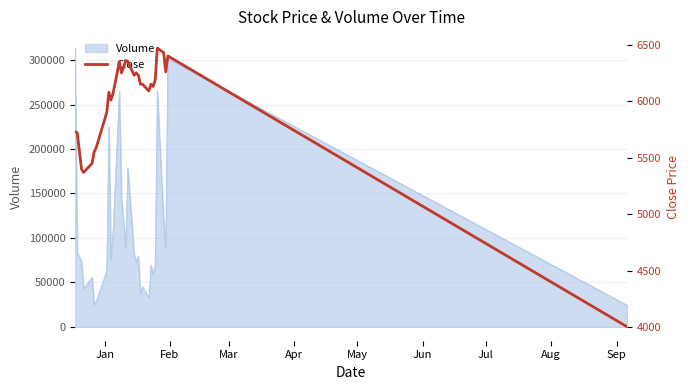

How many data points are less than 6150?

14